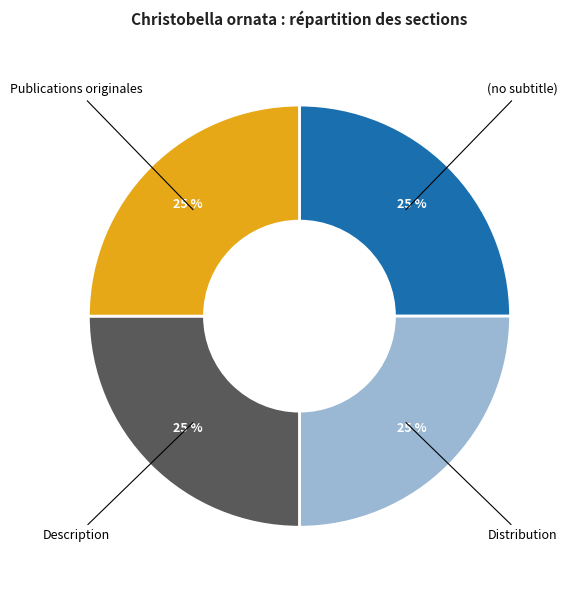

To the nearest percent, what percentage of the pie is Distribution?

25%